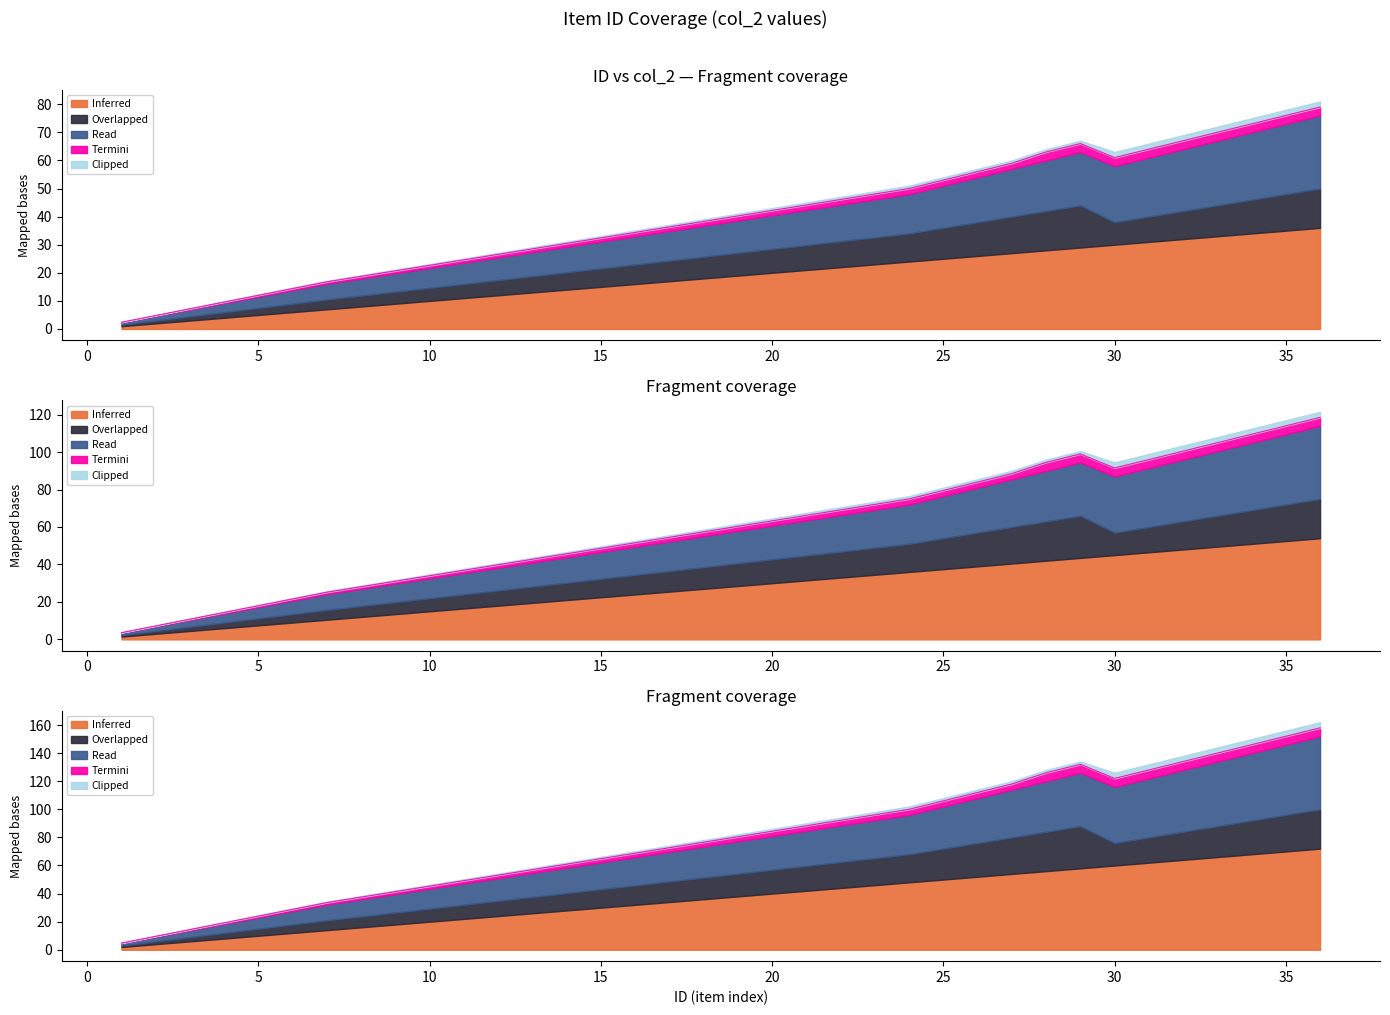

The Termini series shows 18.1 at 3. True or false?

False